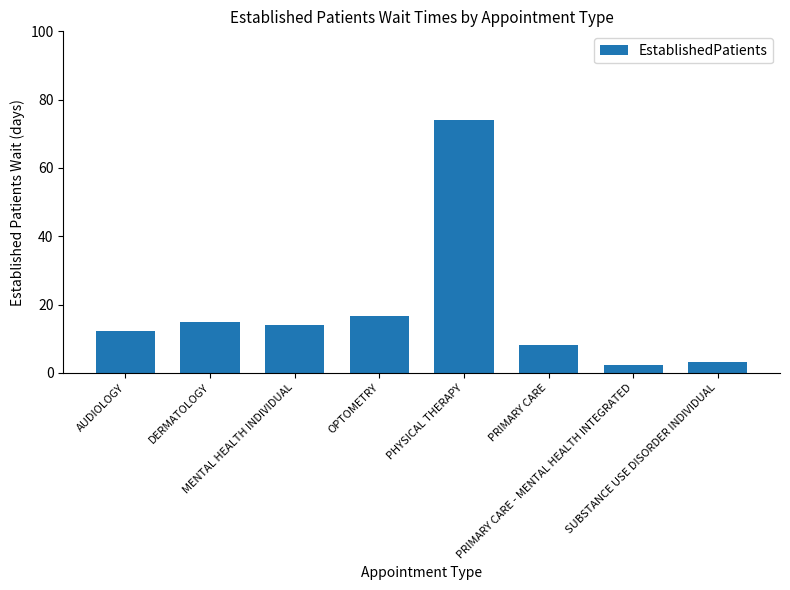

Is it true that the value at PRIMARY CARE is 2.6?

False